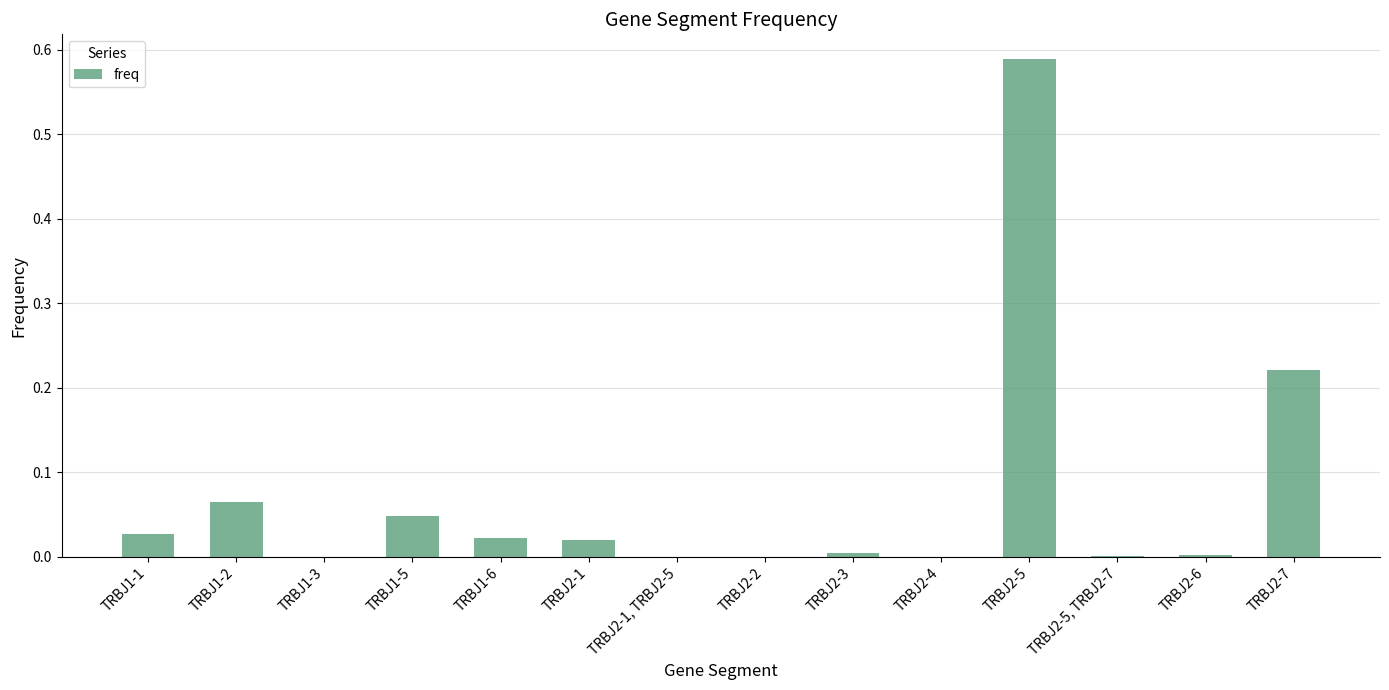

At which category does the chart reach its peak across all series?

TRBJ2-5